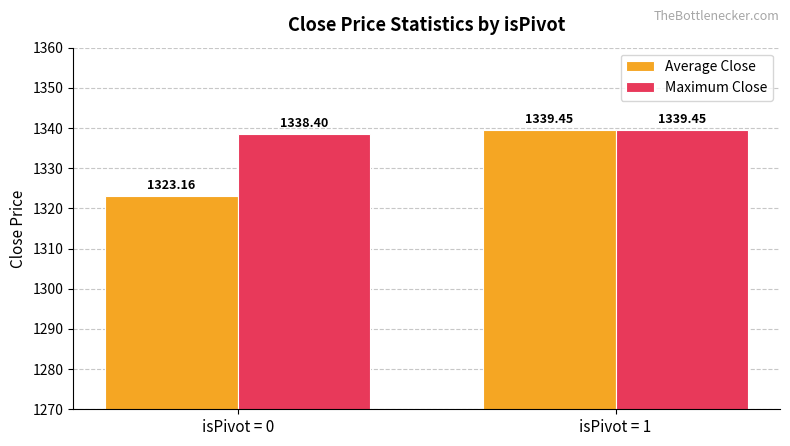

Between isPivot = 0 and isPivot = 1, which series saw the biggest shift?

Average Close